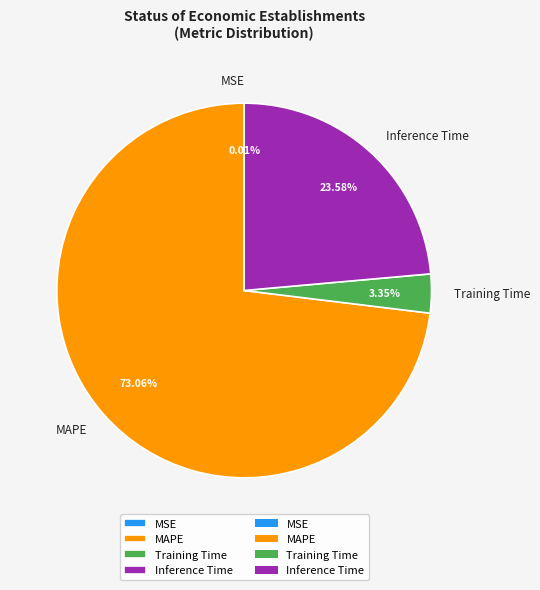

To the nearest percent, what percentage of the pie is Inference Time?

24%